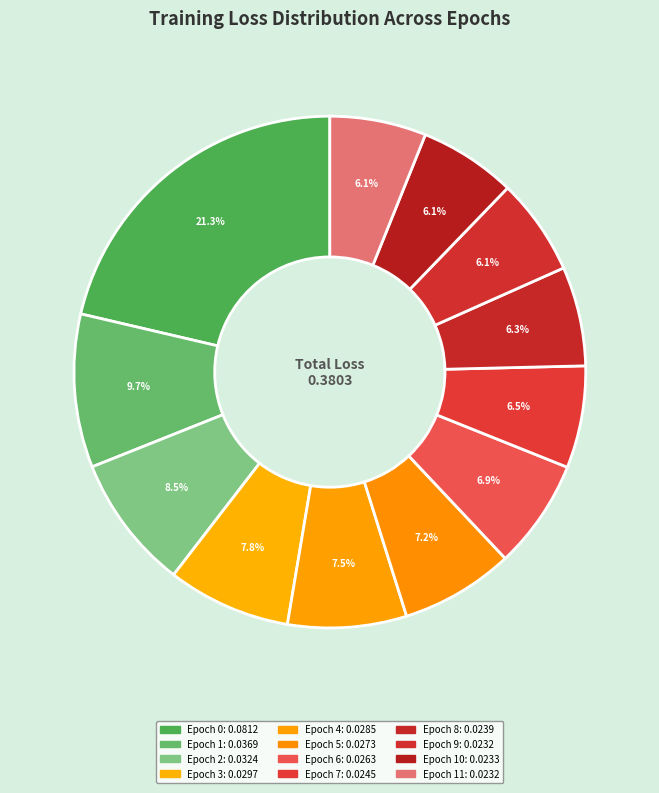

How many slices are in this pie chart?

12